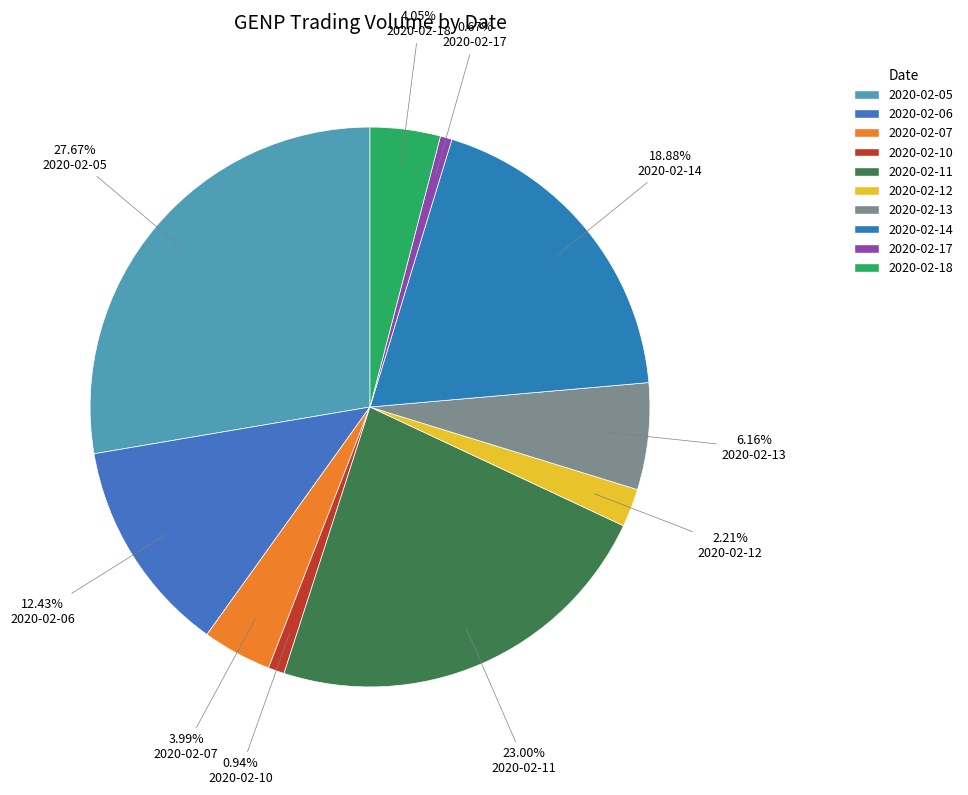

True or false: 2020-02-12 accounts for 2% of the total.

True